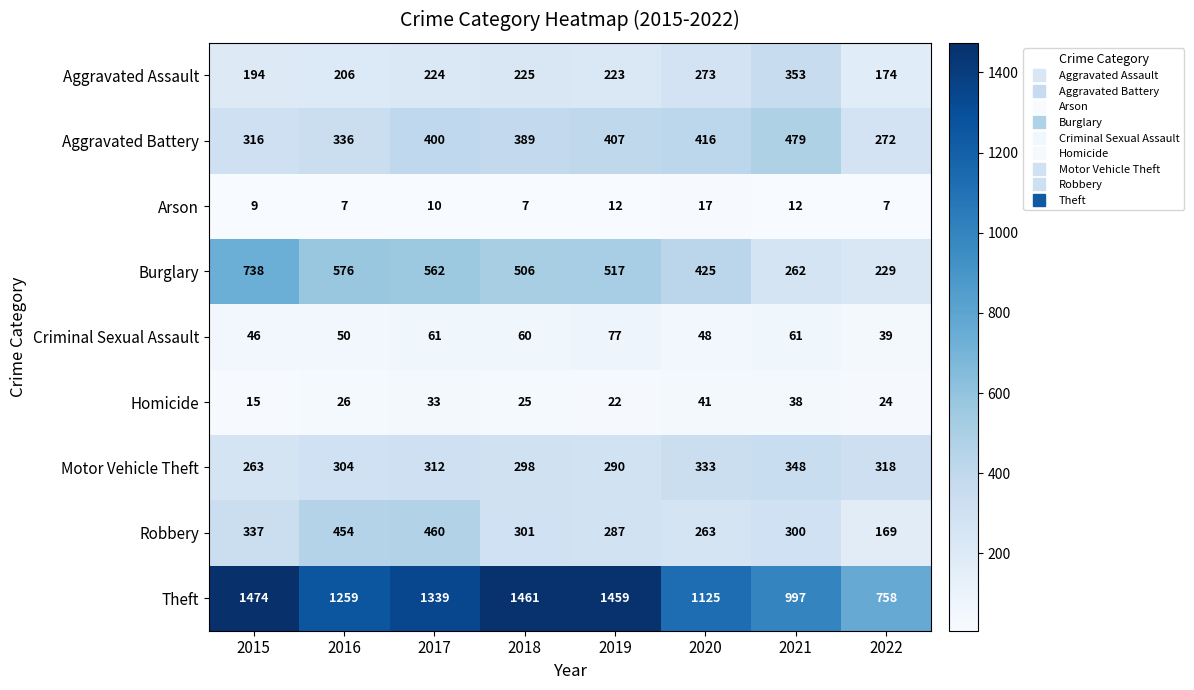

How many data points in Motor Vehicle Theft are less than 312?

4